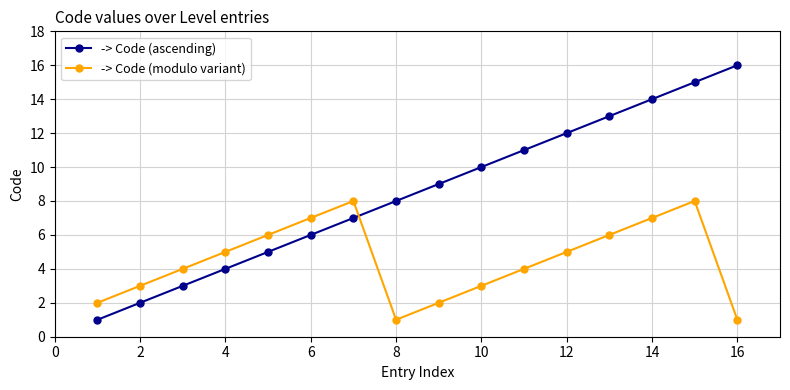

How many lines are shown in the chart?

2